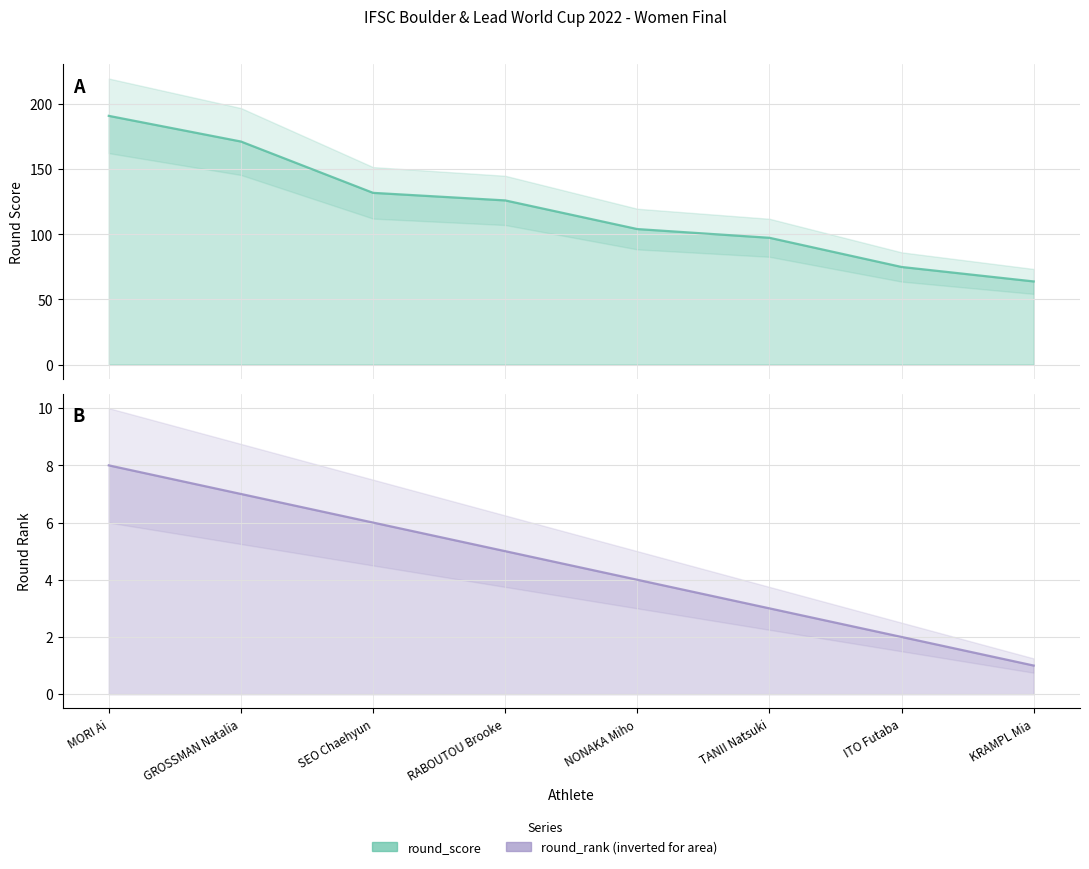

What is the value of the round_score point at the 8th from the left?

63.8